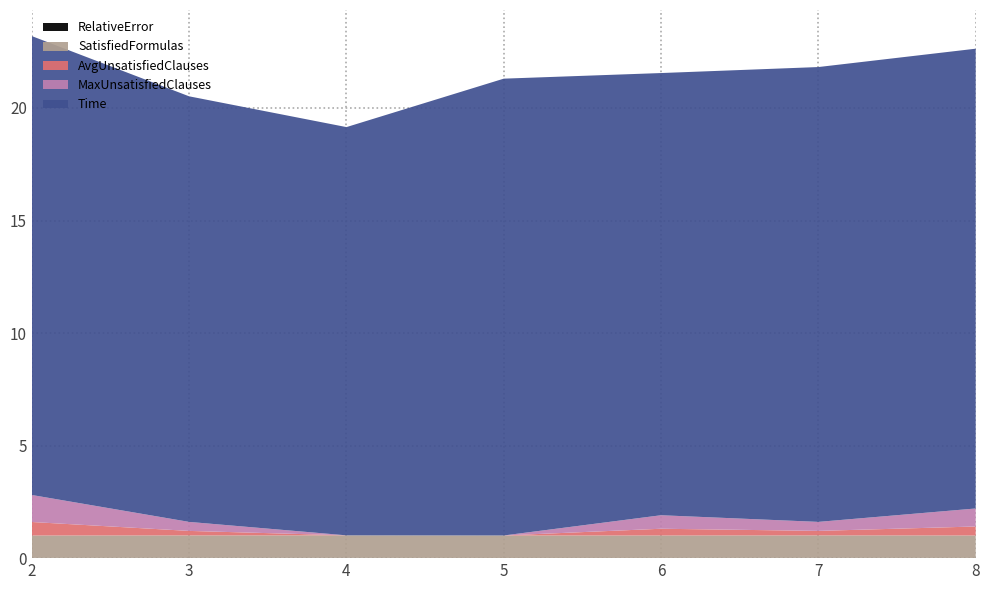

Reading left to right, transcribe all the data shown in this chart.

RelativeError: 0.0	0.0	0.0	0.0	0.0	0.0	0.0
SatisfiedFormulas: 1.0	1.0	1.0	1.0	1.0	1.0	1.0
AvgUnsatisfiedClauses: 0.6	0.2	0.0	0.0	0.3	0.2	0.4
MaxUnsatisfiedClauses: 1.2	0.4	0.0	0.0	0.6	0.4	0.8
Time: 20.4	18.9	18.1	20.3	19.6	20.2	20.4